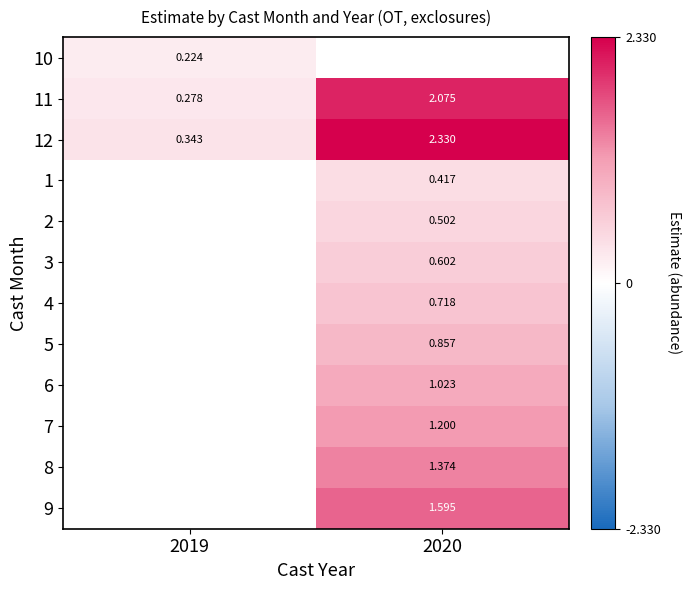

What is the difference between the highest and lowest values at 2019?

0.1